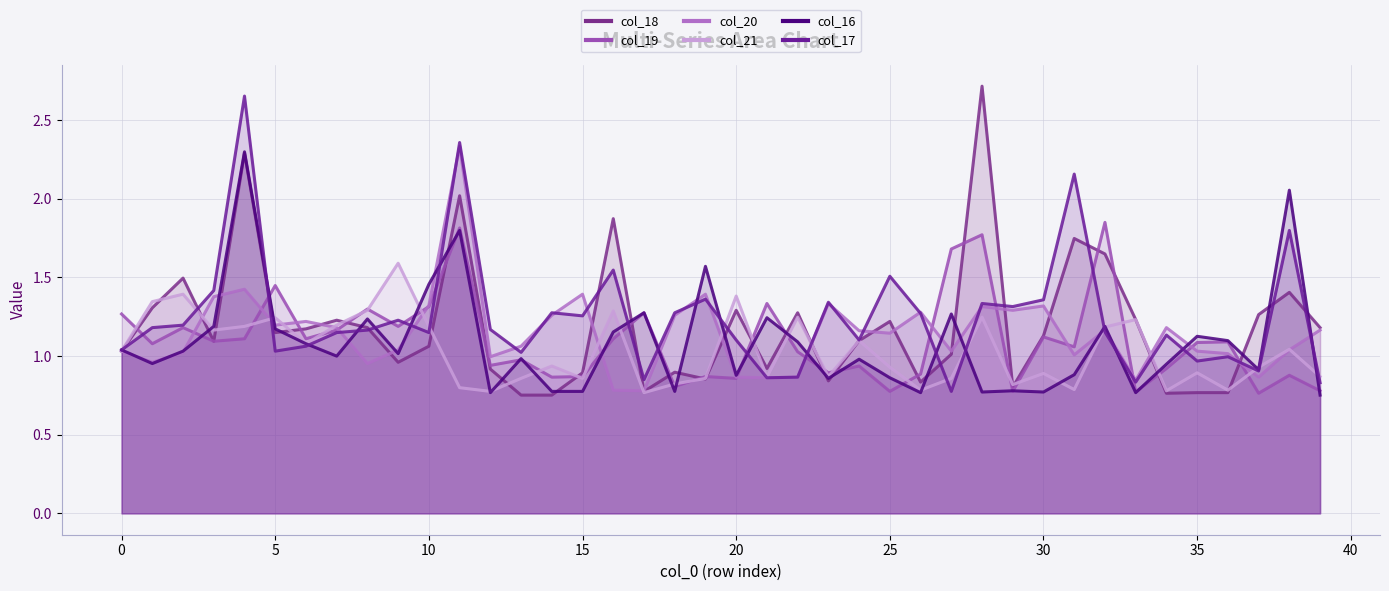

What are all the series names shown in the legend?

col_18, col_19, col_20, col_21, col_16, col_17